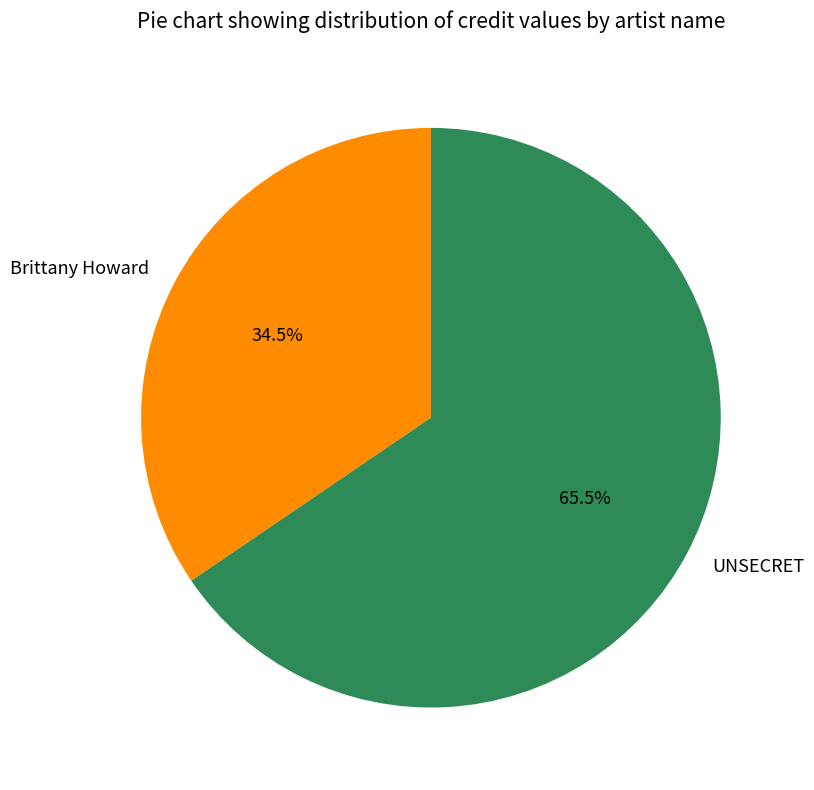

Which slice is the smallest?

Brittany Howard